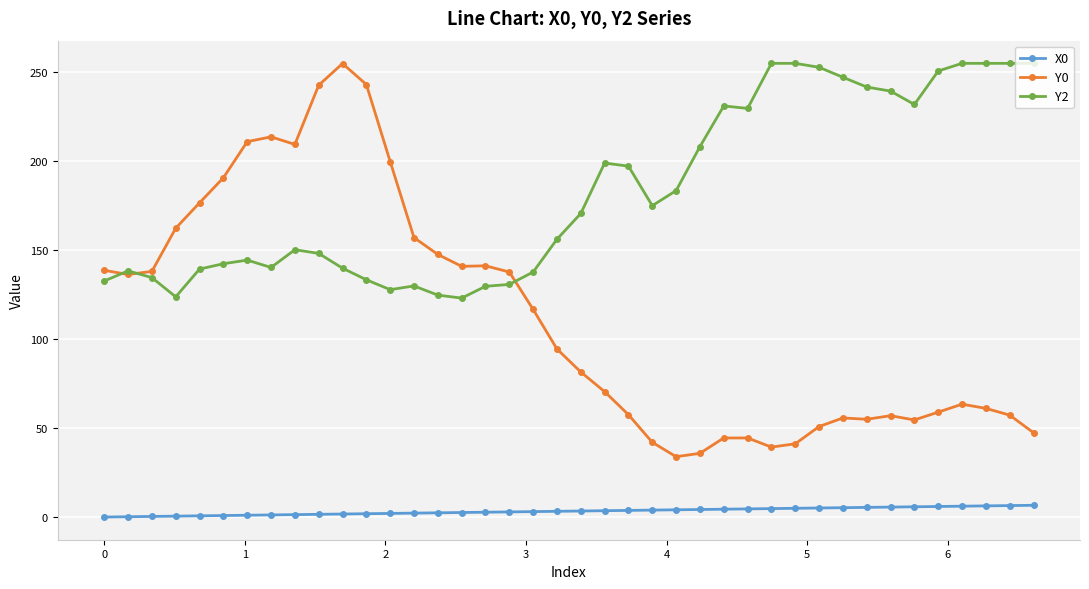

What is the maximum value for Y0?

254.9